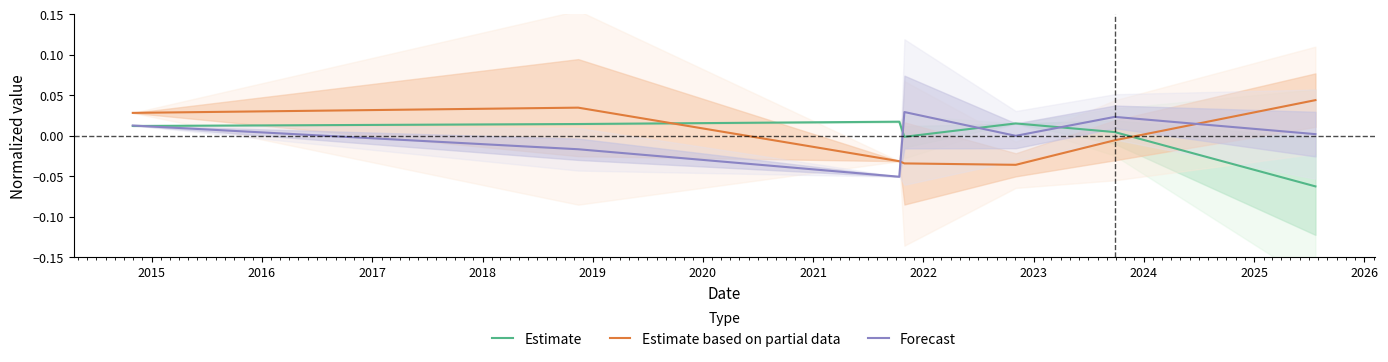

How many intersections are there between Estimate based on partial data and Forecast?

2